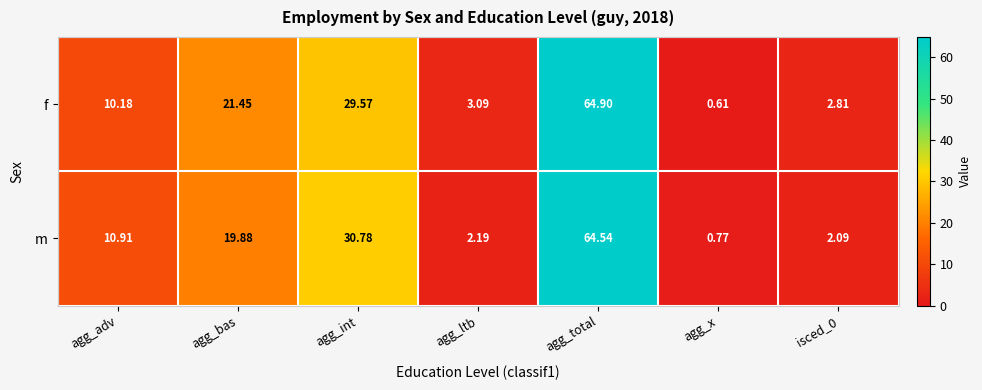

Which label corresponds to the largest value in the chart?

agg_total